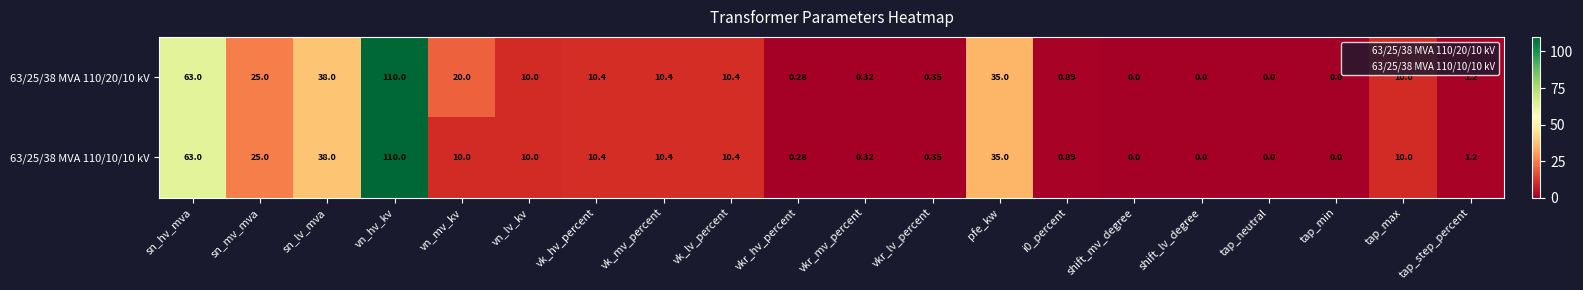

At which category is the sum across all series the highest?

vn_hv_kv